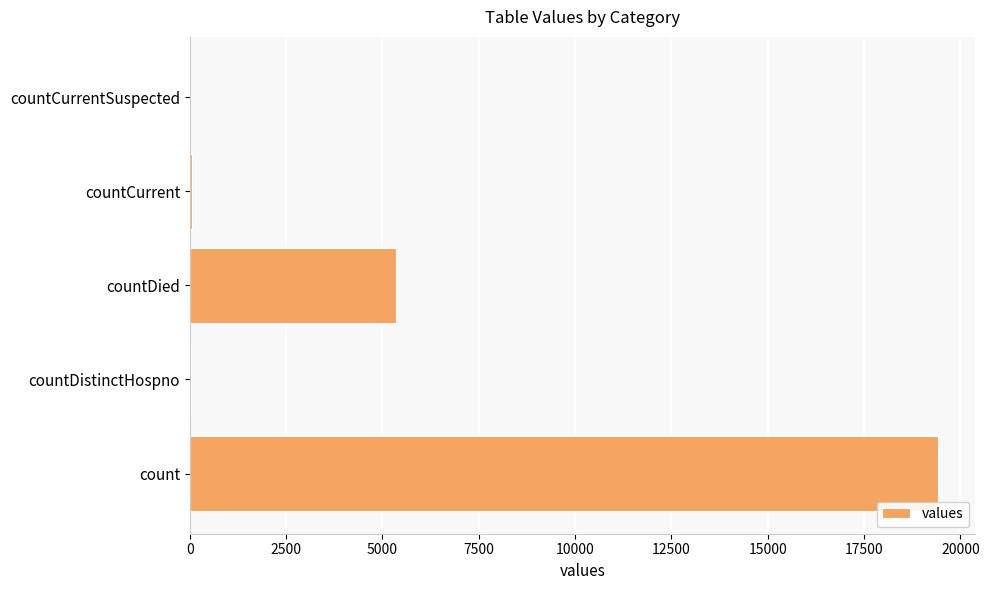

The chart shows a value of 19420 at count. True or false?

True